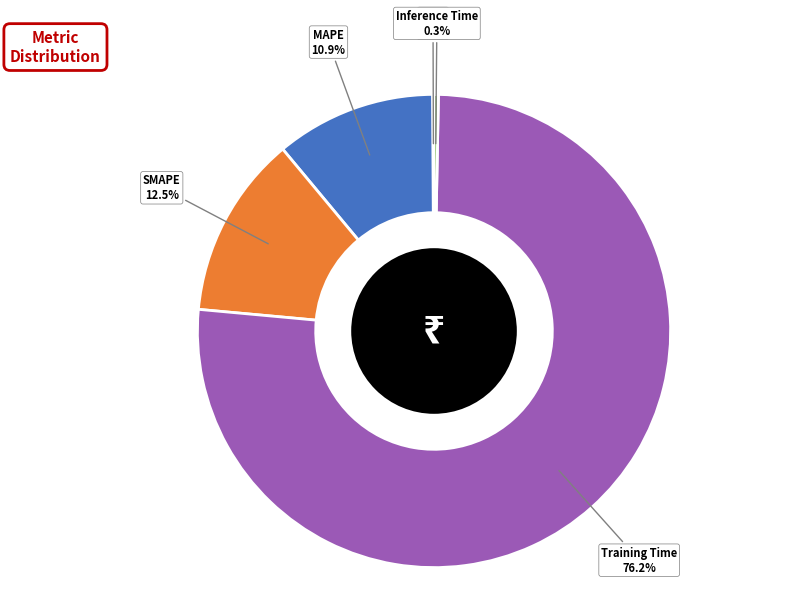

Which has a higher value, SMAPE or MAPE?

SMAPE